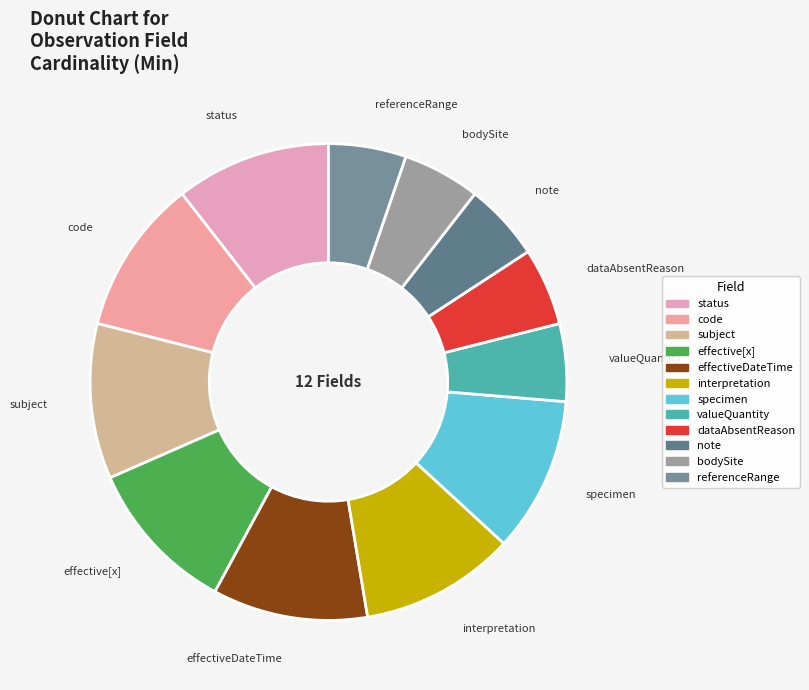

How many segments does this pie chart have?

12